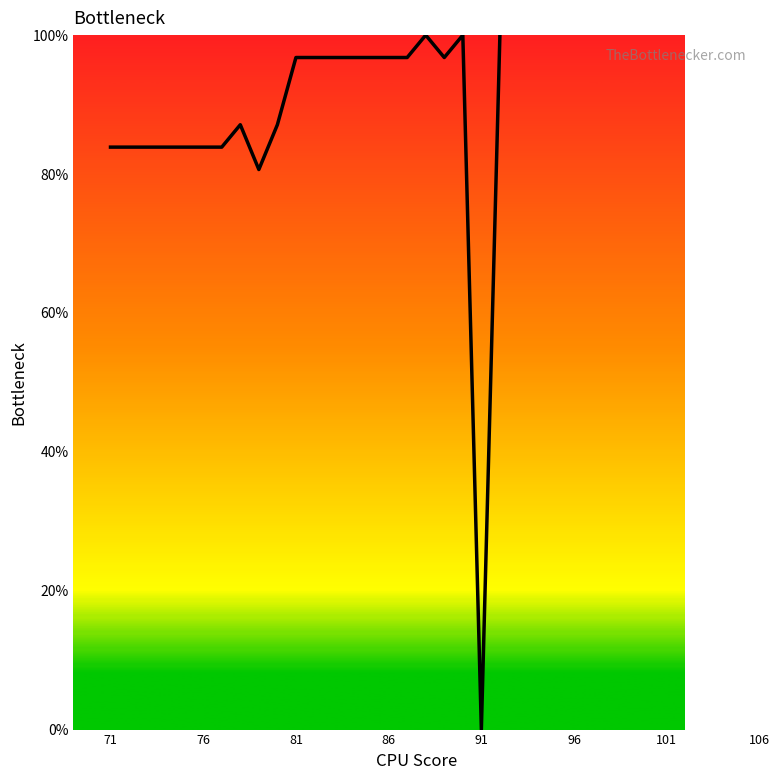

What is the greatest value displayed?

100.0